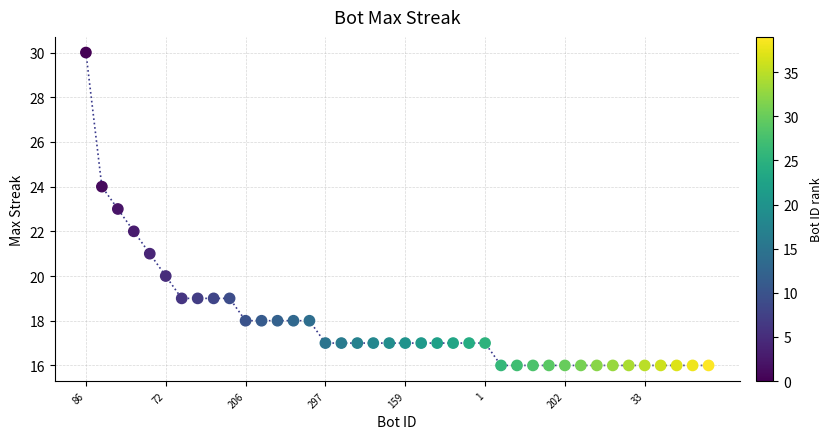

What is the range of Y values (max minus min)?

14